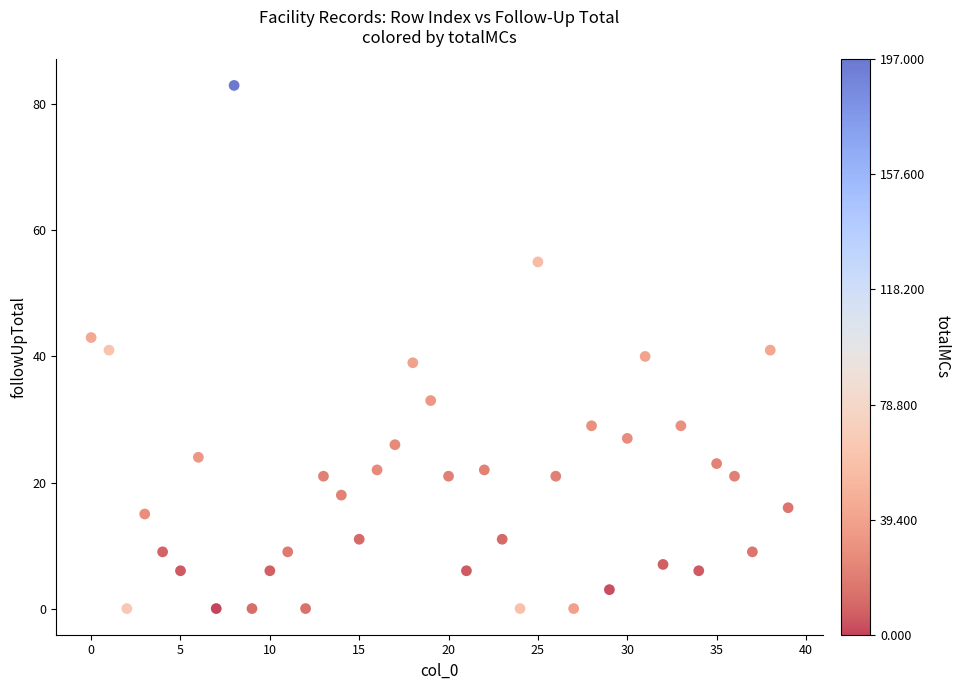

What is the range of Y values (max minus min)?

83